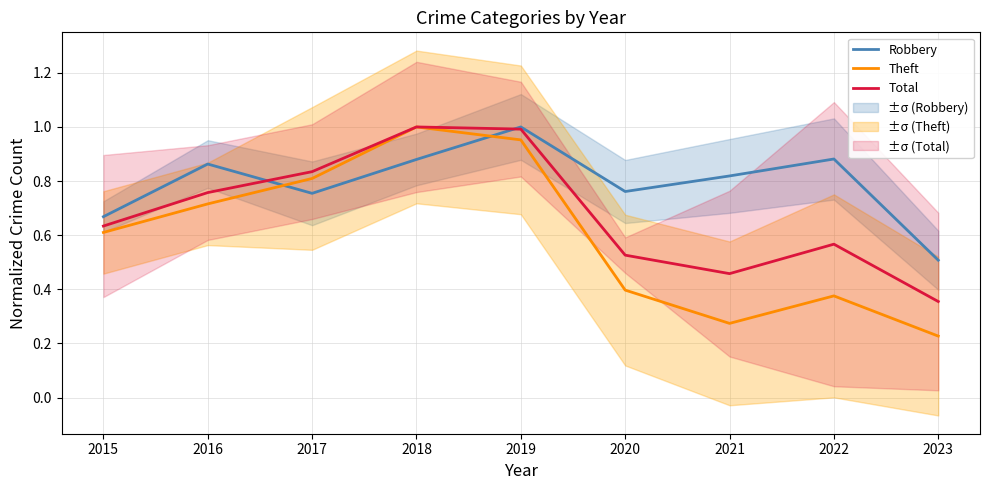

True or false: Robbery has a value of 0.4 at 2018.

False